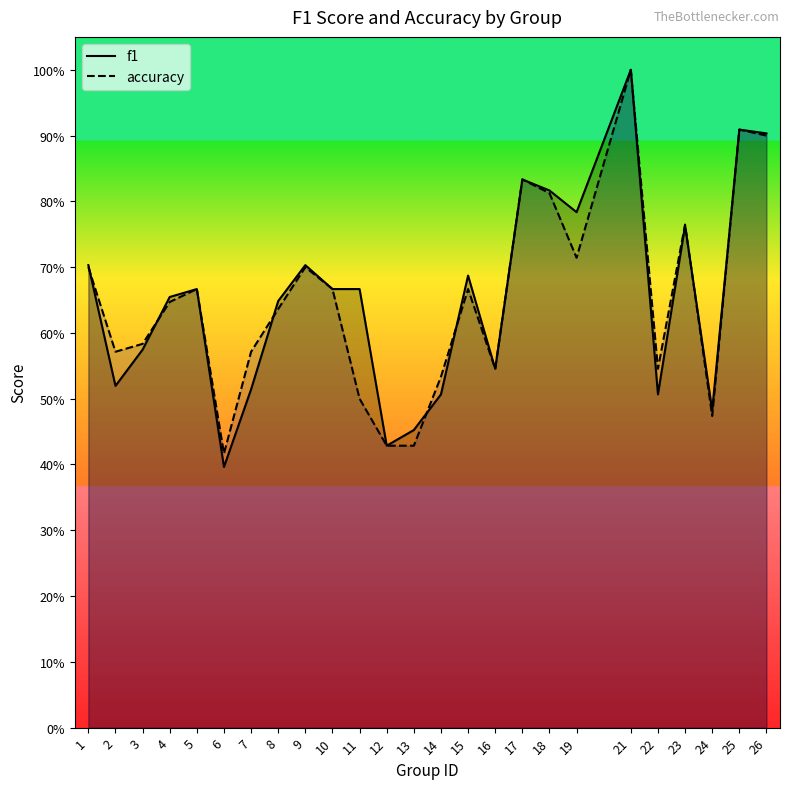

Which series has the largest range (max minus min)?

f1